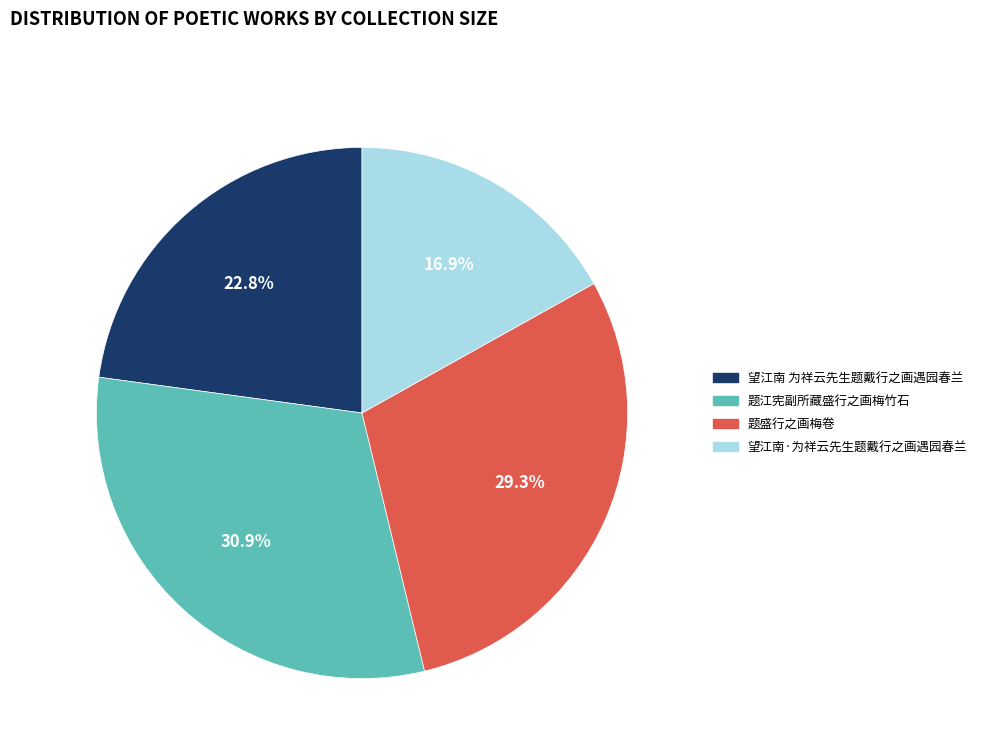

Count the number of slices in the pie.

4